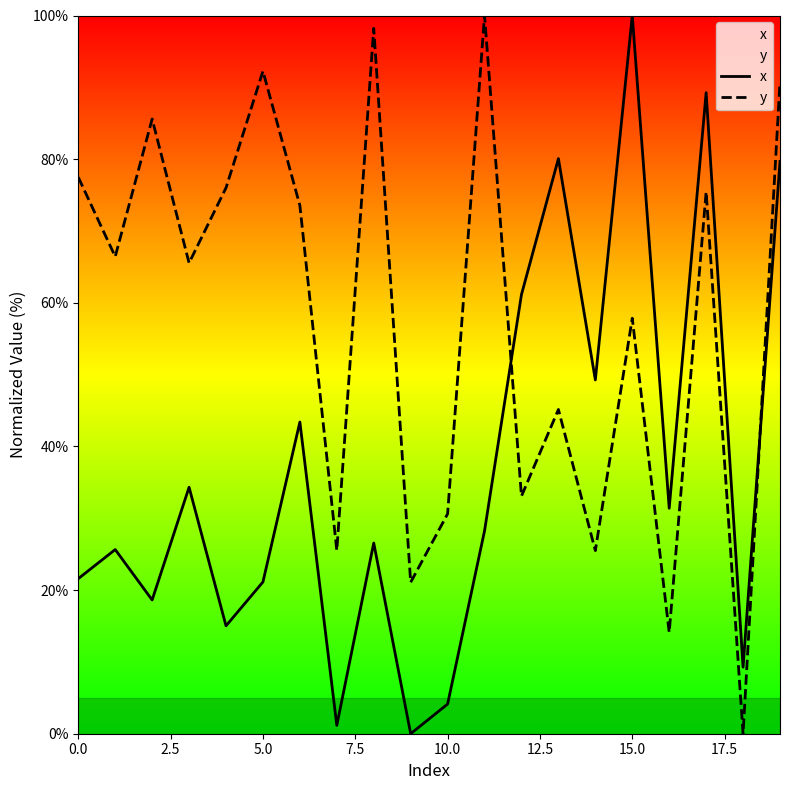

How many intersections are there between y and x?

2